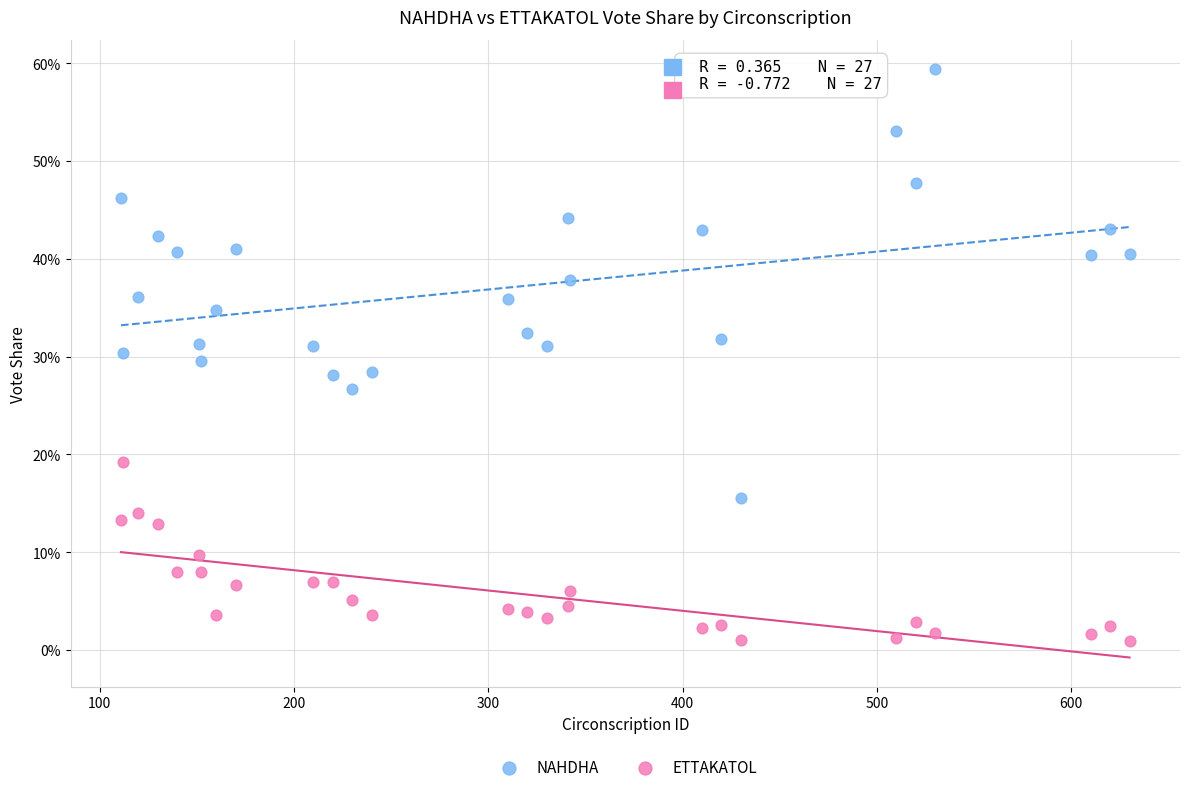

What are all the series names shown in the legend?

NAHDHA, ETTAKATOL